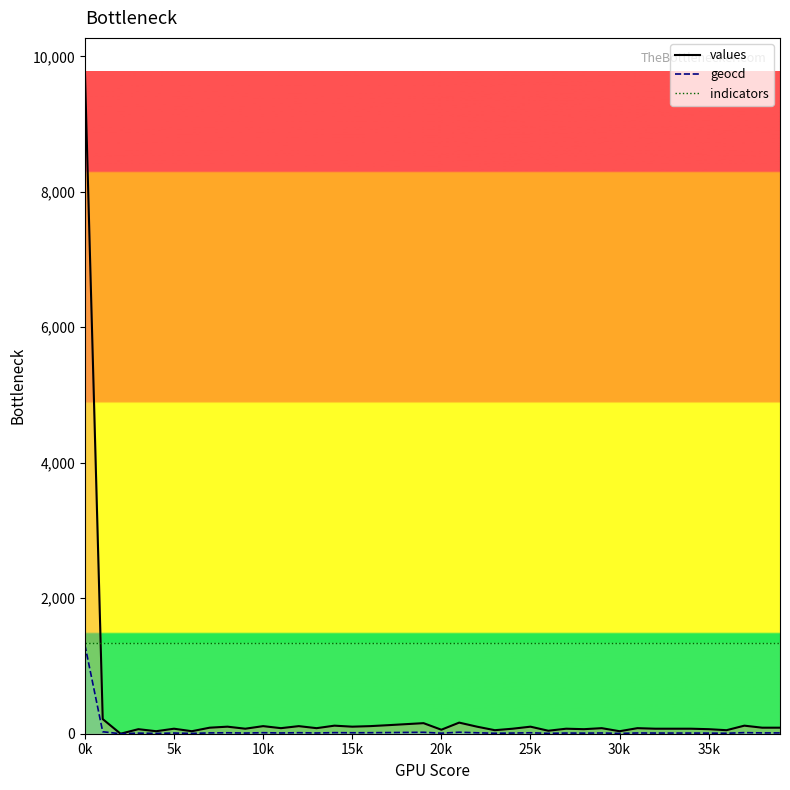

True or false: values and geocd intersect in this chart.

False